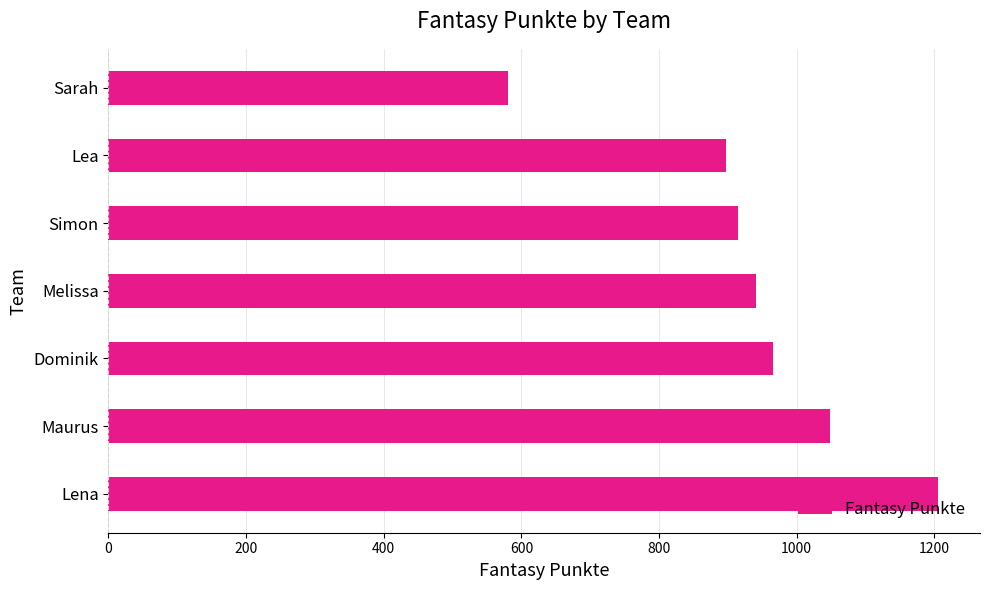

Which category has the lowest value across all series?

Sarah